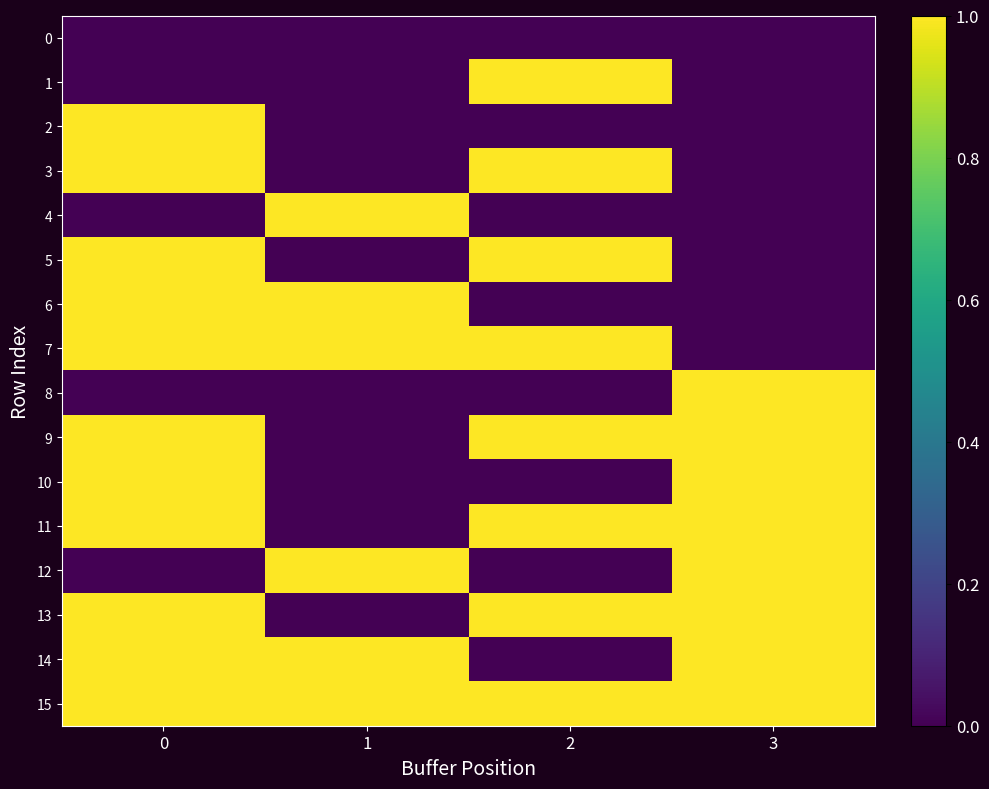

At which category does the chart reach its peak across all series?

2